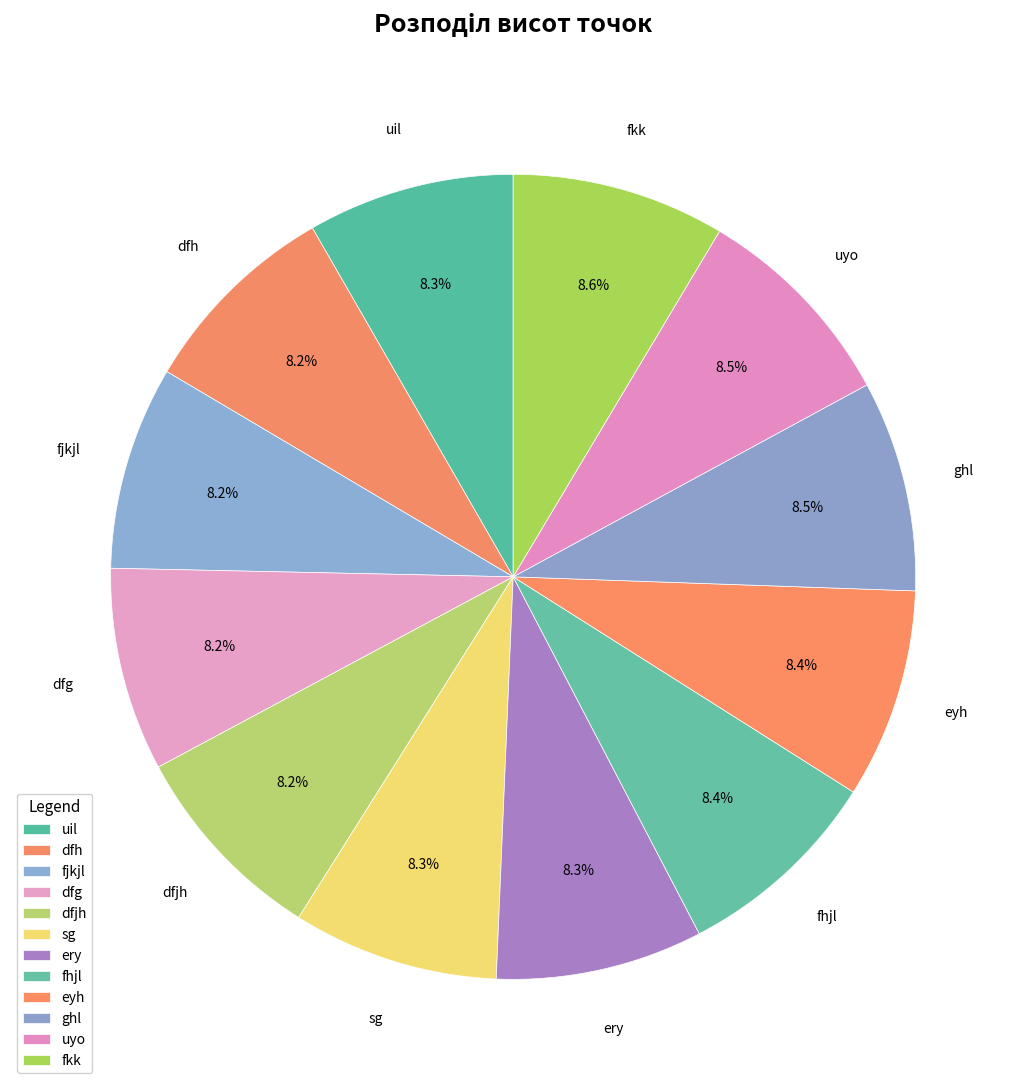

To the nearest percent, what is the combined percentage of eyh and fjkjl?

17%